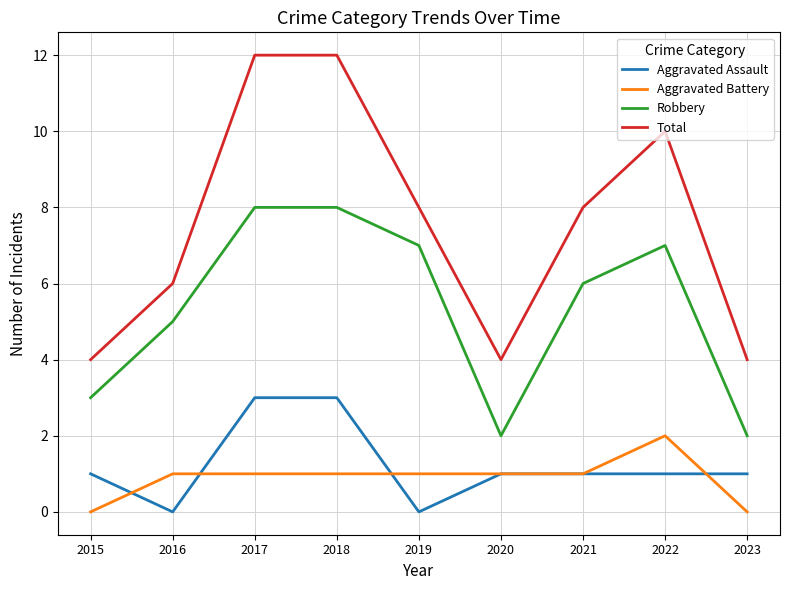

True or false: Total has more than 2 interior local peaks.

False